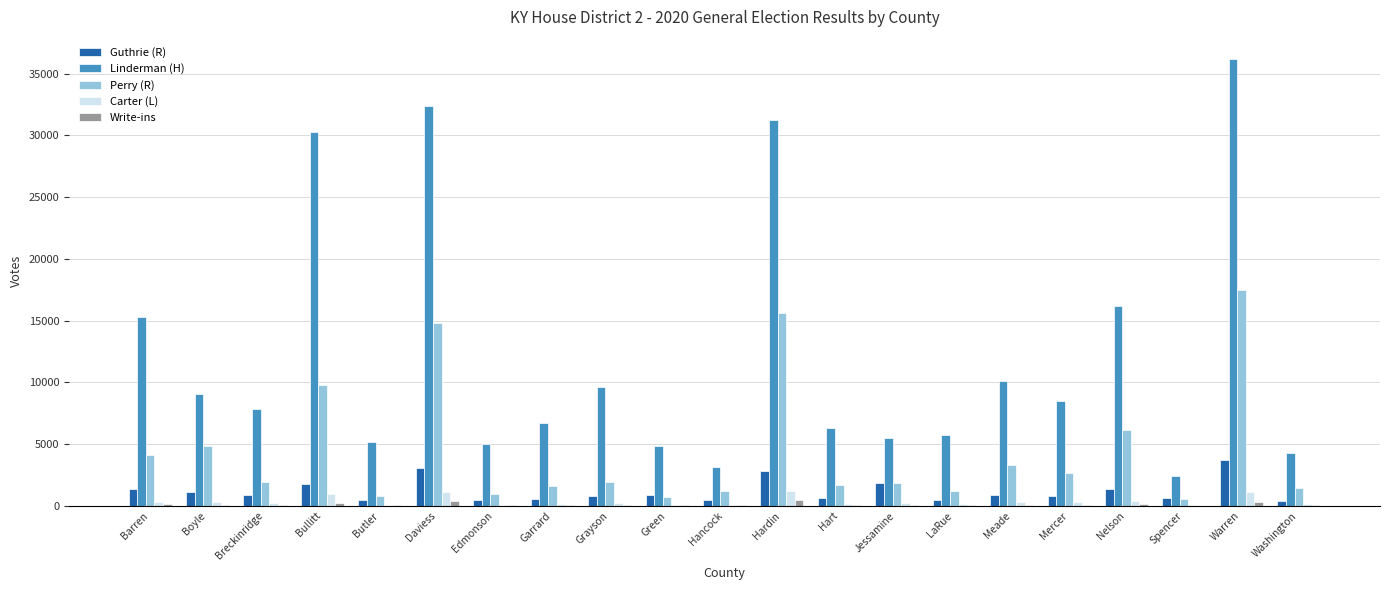

Is the value of Write-ins at Garrard greater than the value of Linderman (H) at Garrard?

No